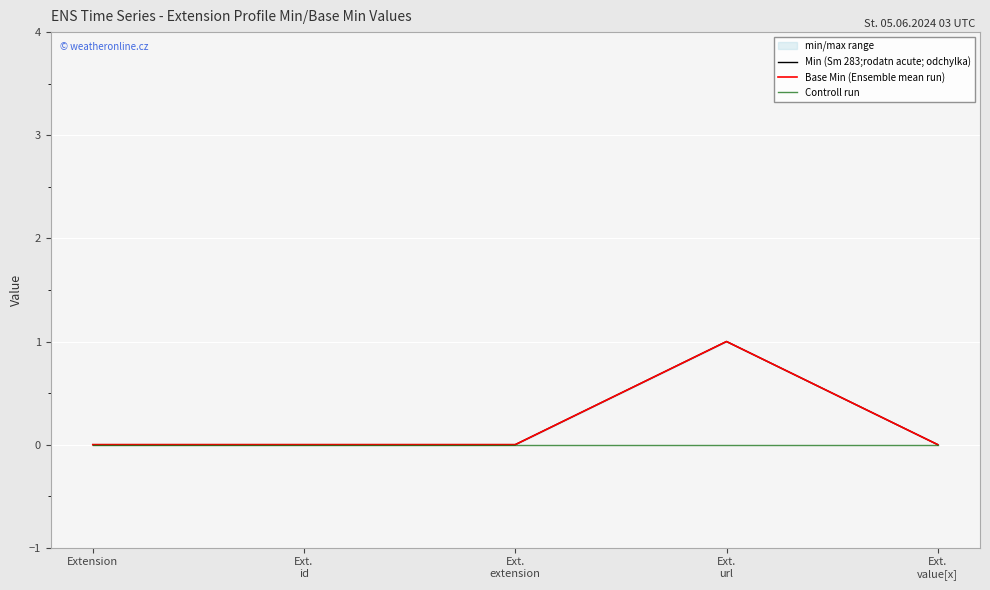

How many series are shown in this chart?

3